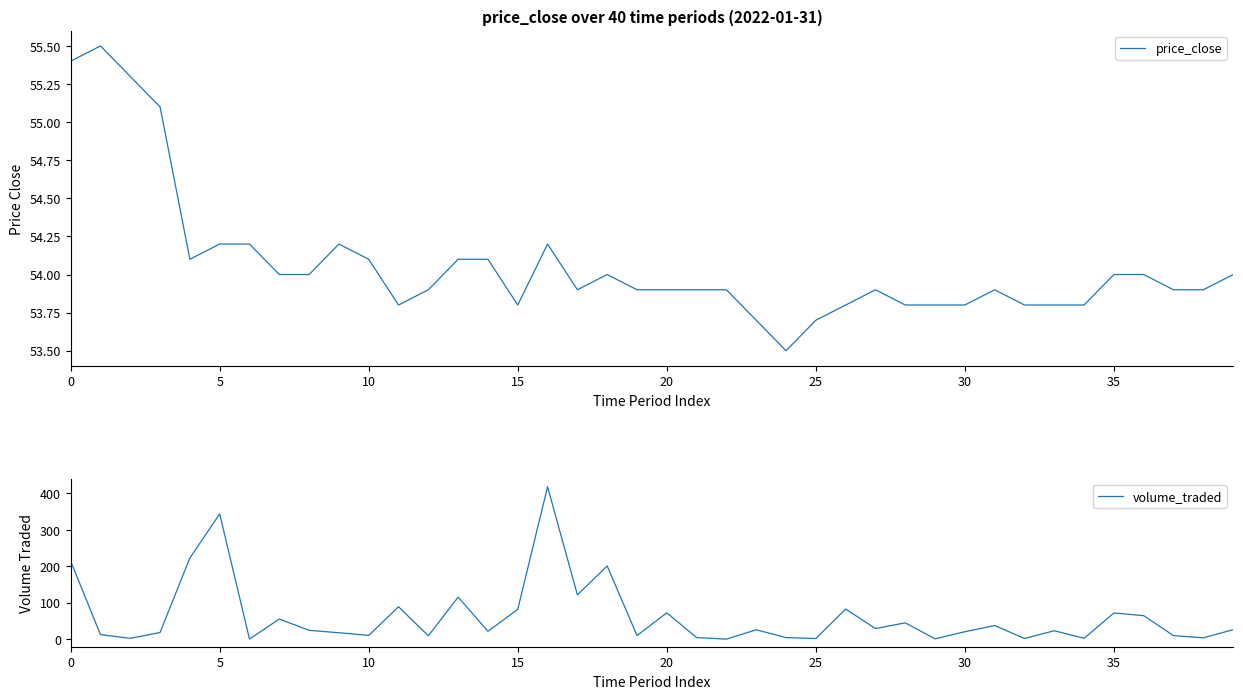

True or false: price_close and volume_traded intersect in this chart.

True